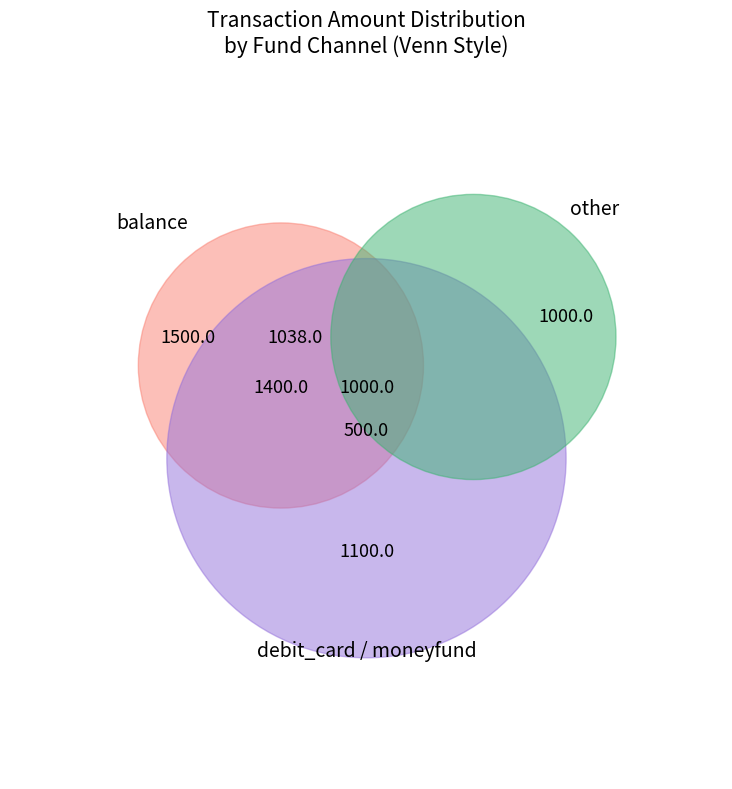

Is there a majority slice in this chart?

No